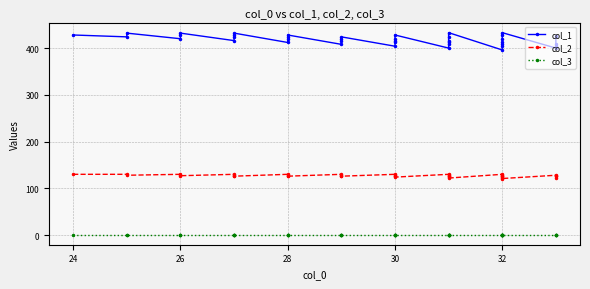

What is the lowest value of the col_2 series?

121